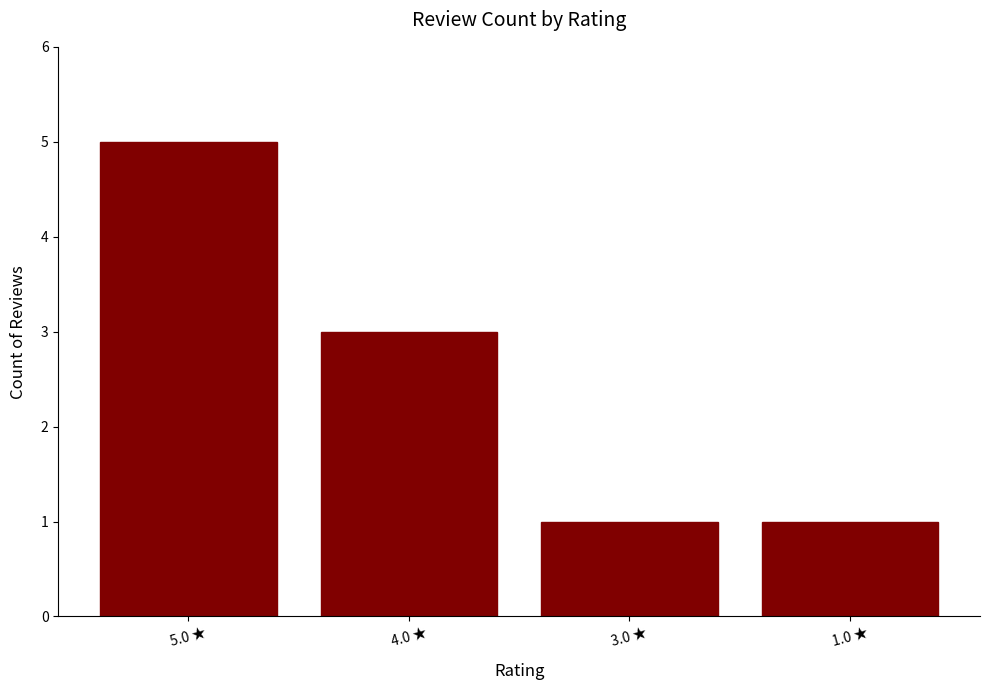

How many bars are there in total?

4